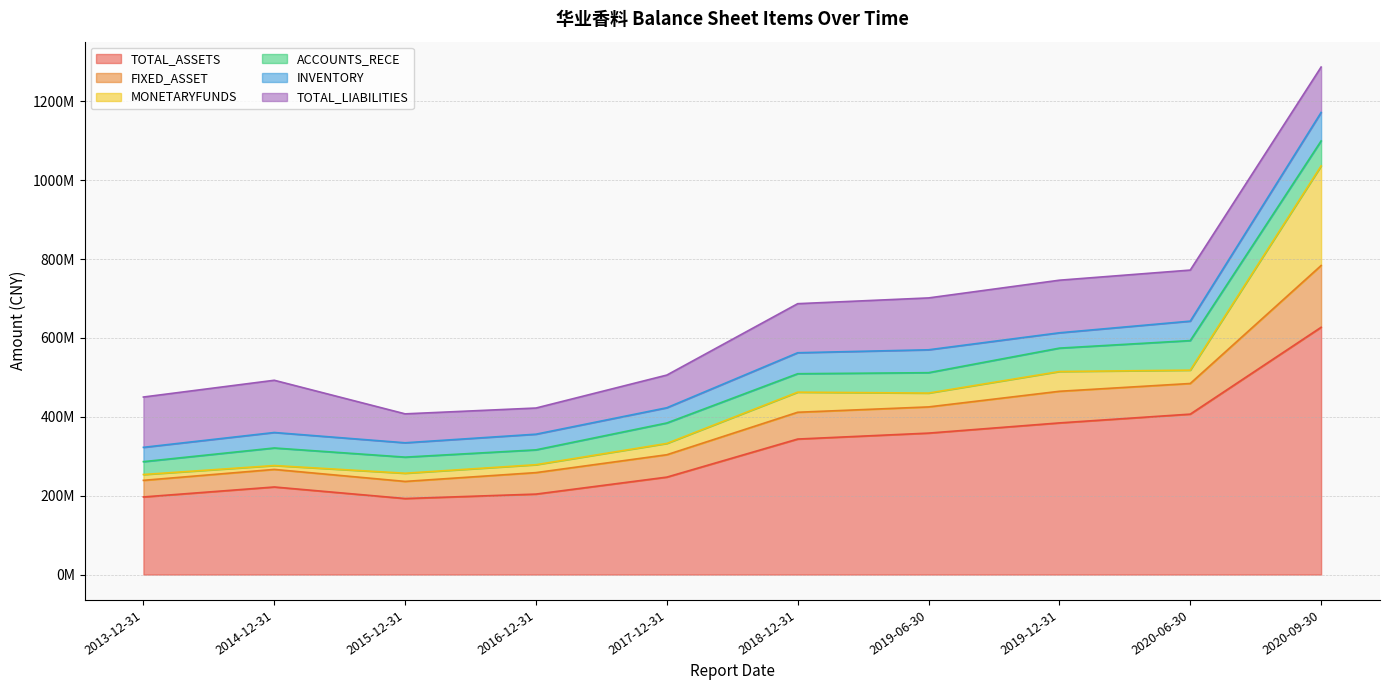

What is the total value across all series at 2019-06-30?

701609994.7